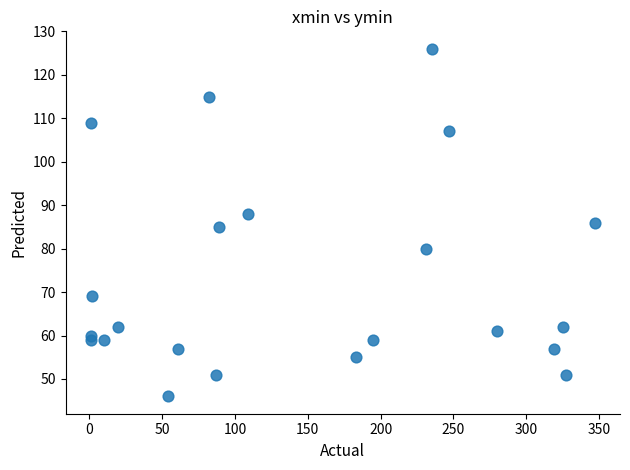

What is the range of X values (max minus min)?

346